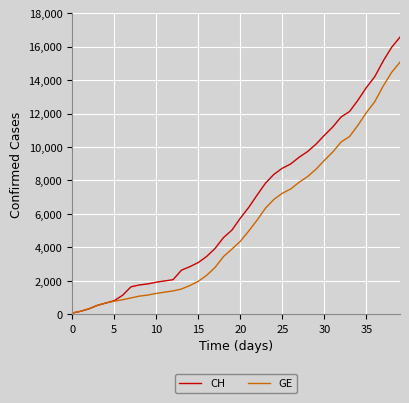

How many lines are shown in the chart?

2